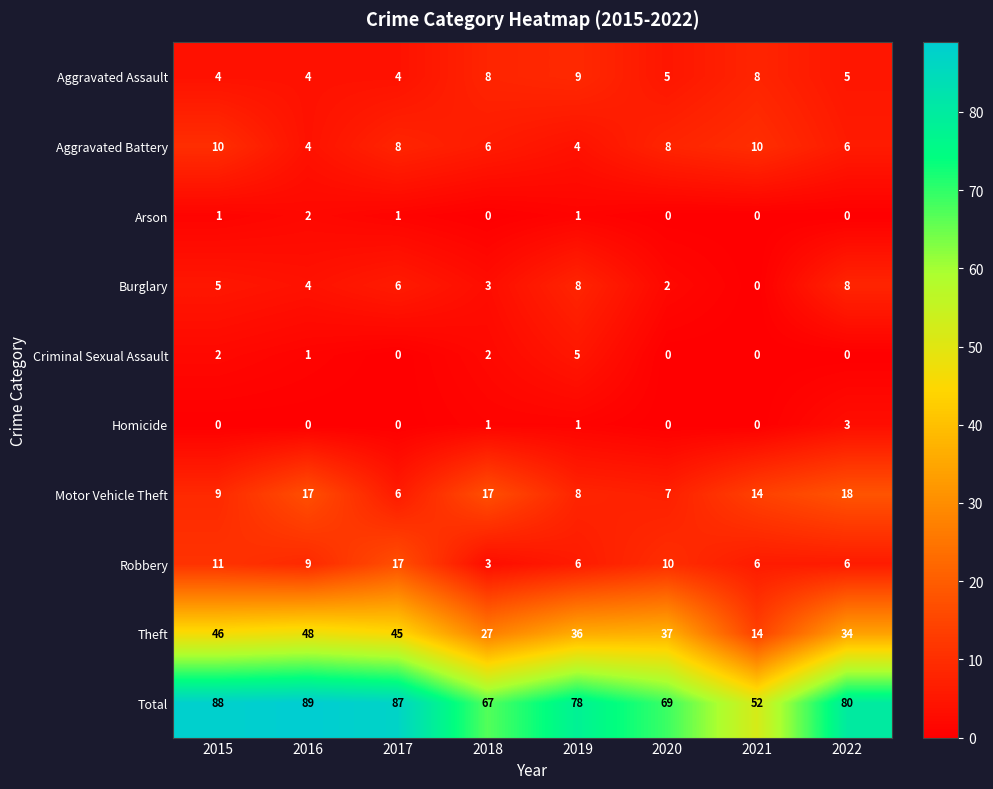

At how many categories does at least one series exceed 35?

8